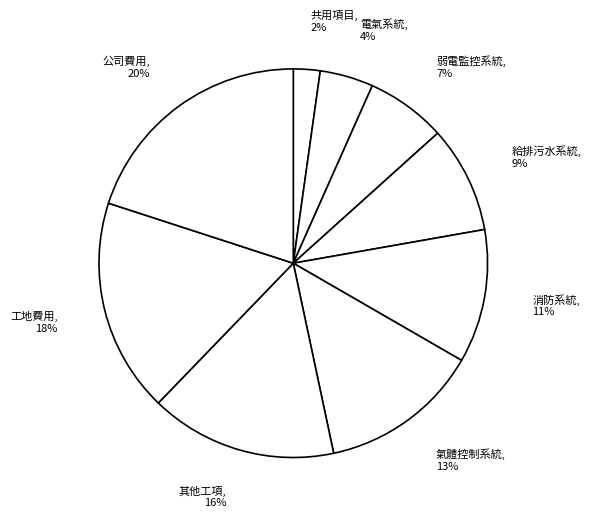

To the nearest percent, what percentage of the pie is 工地費用?

18%